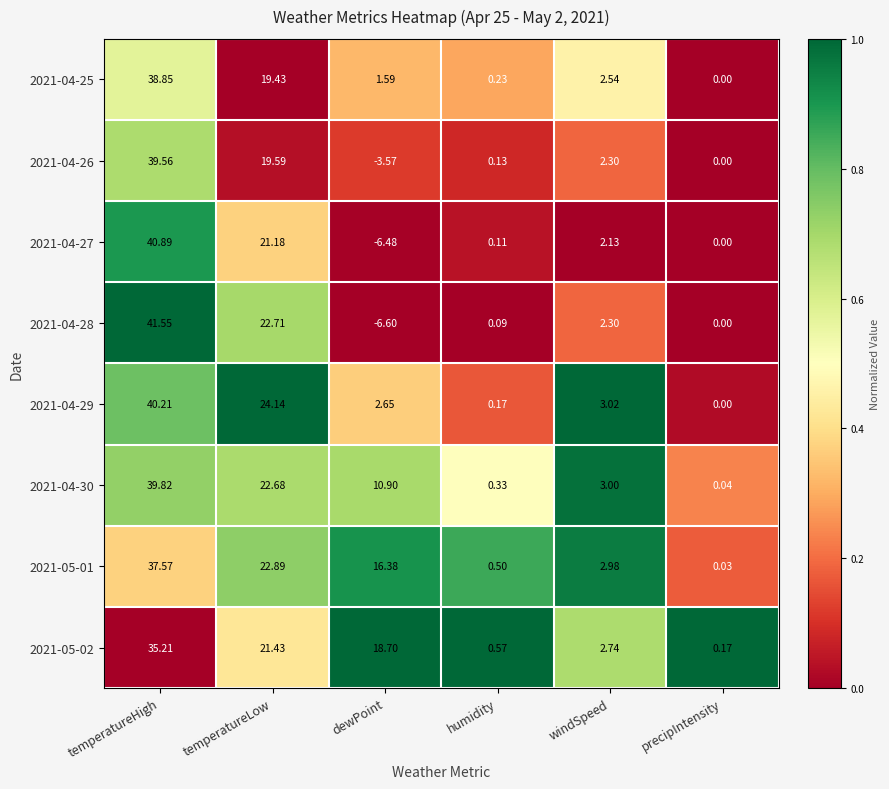

Which series has the largest total across all categories?

2021-05-01